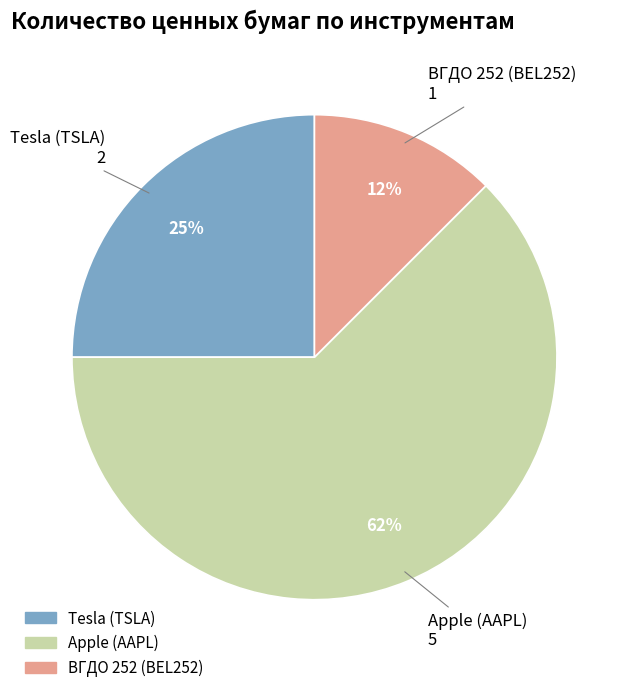

Is it true that Apple (AAPL) is 62% of the pie?

True